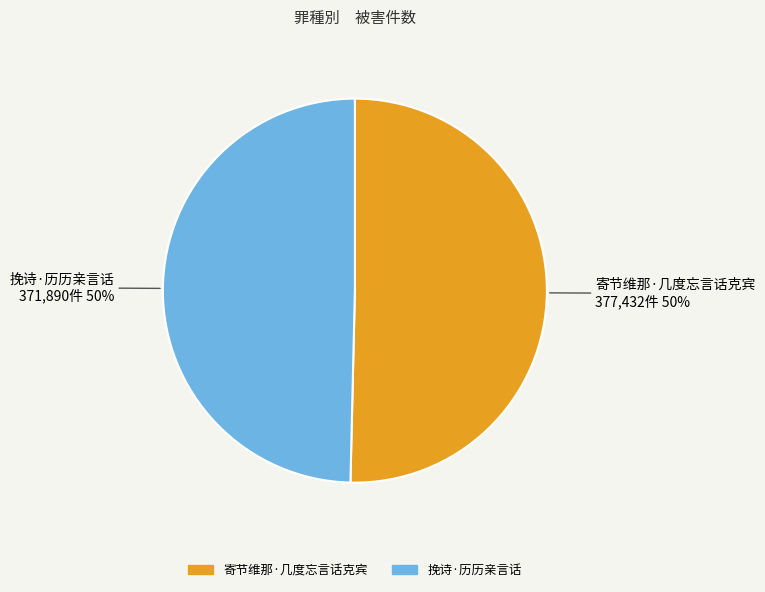

Count the number of slices in the pie.

2